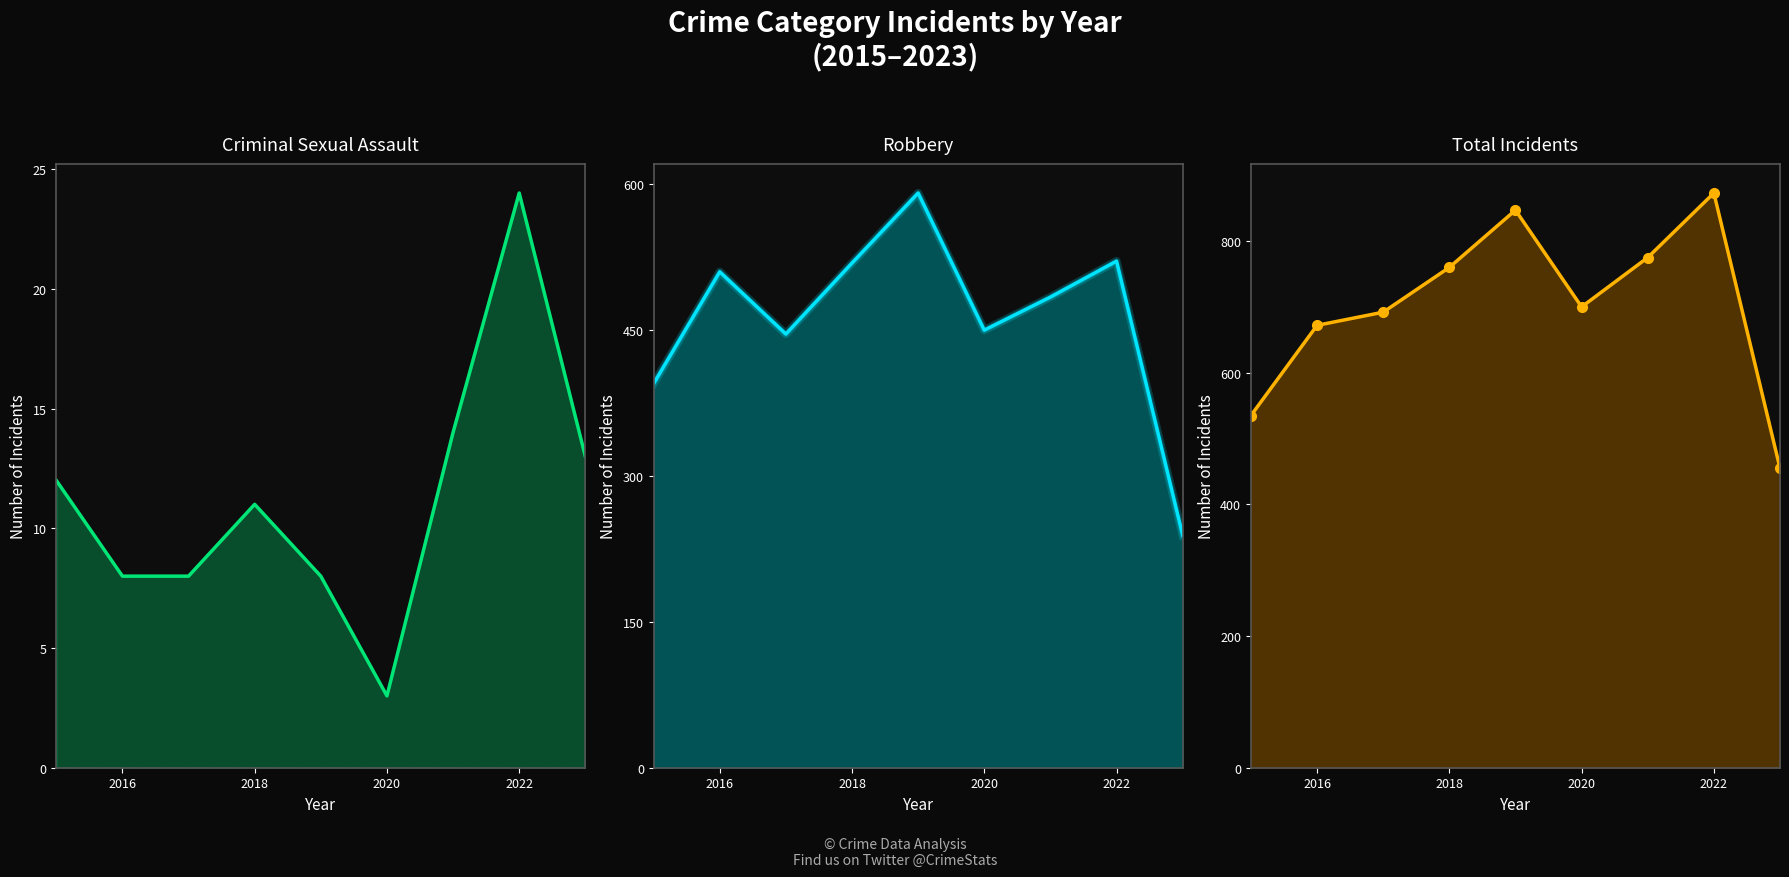

What is the average value of the Total series?

701